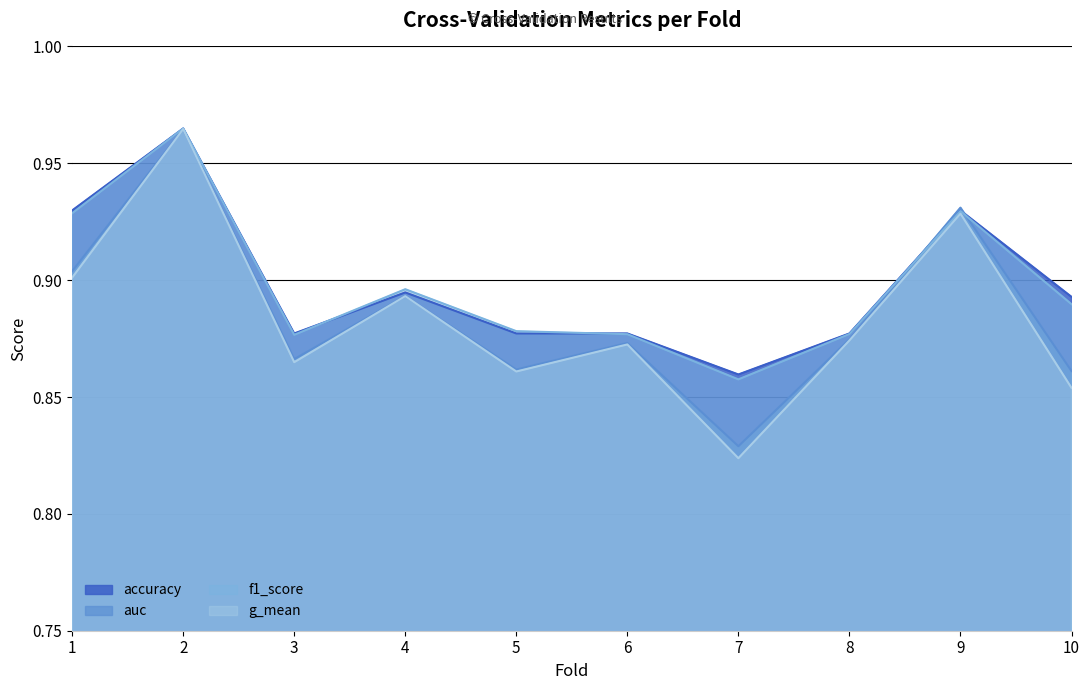

List the labels in order of g_mean value, smallest first.

7, 10, 5, 3, 6, 8, 4, 1, 9, 2